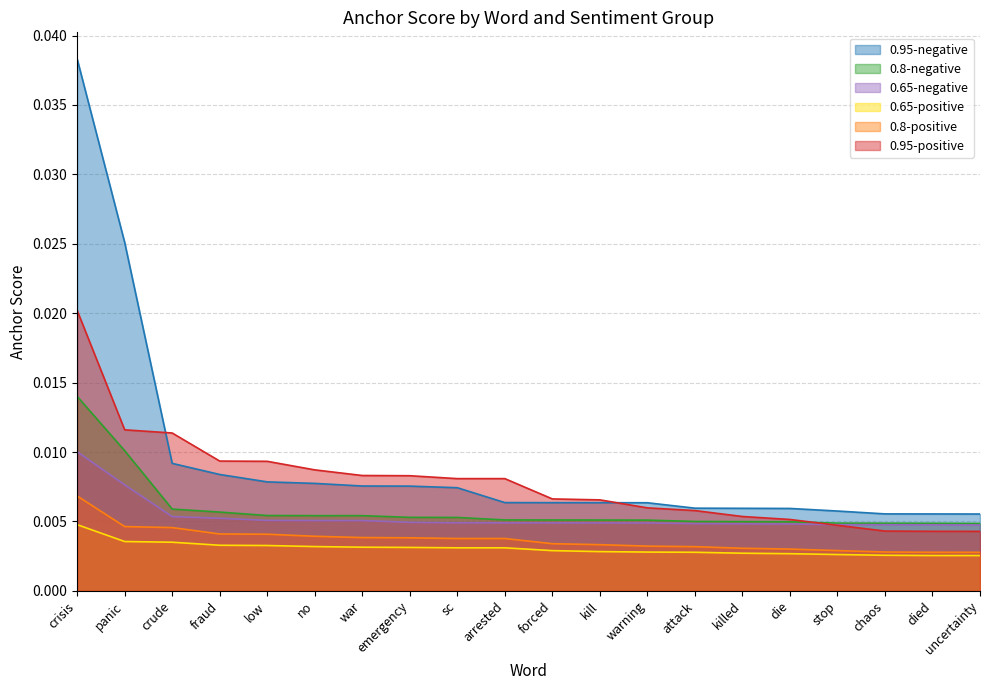

Is the value of 0.65-negative at war greater than the value of 0.65-positive at panic?

Yes